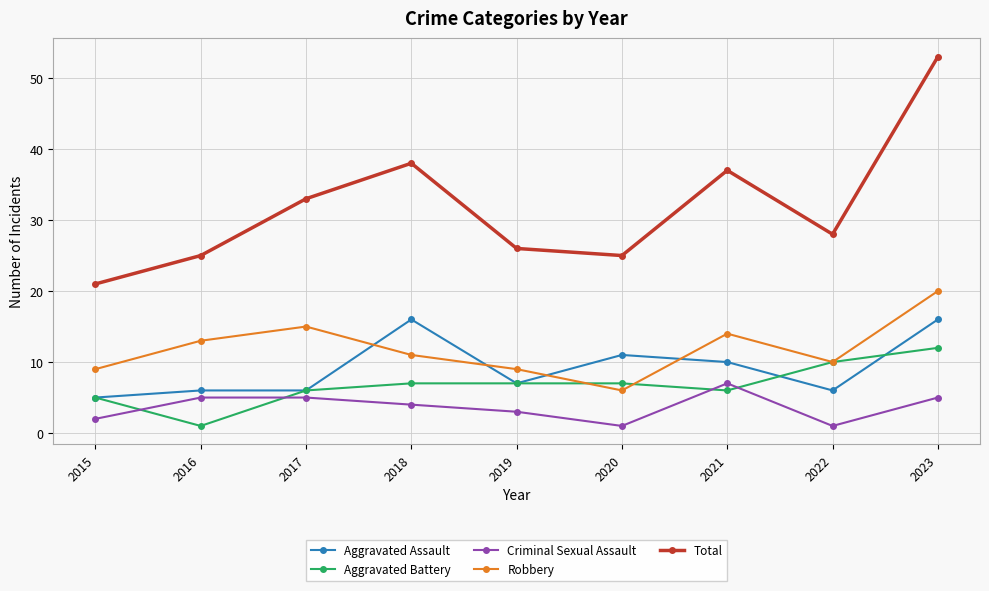

True or false: Aggravated Assault has a value of 28 at 2023.

False